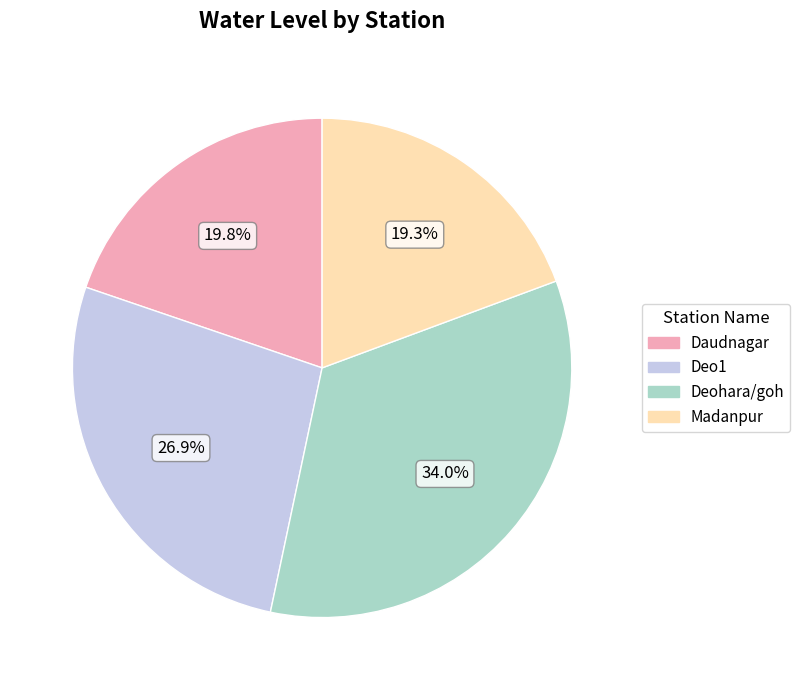

What percentage is NOT represented by Daudnagar?

80.2%